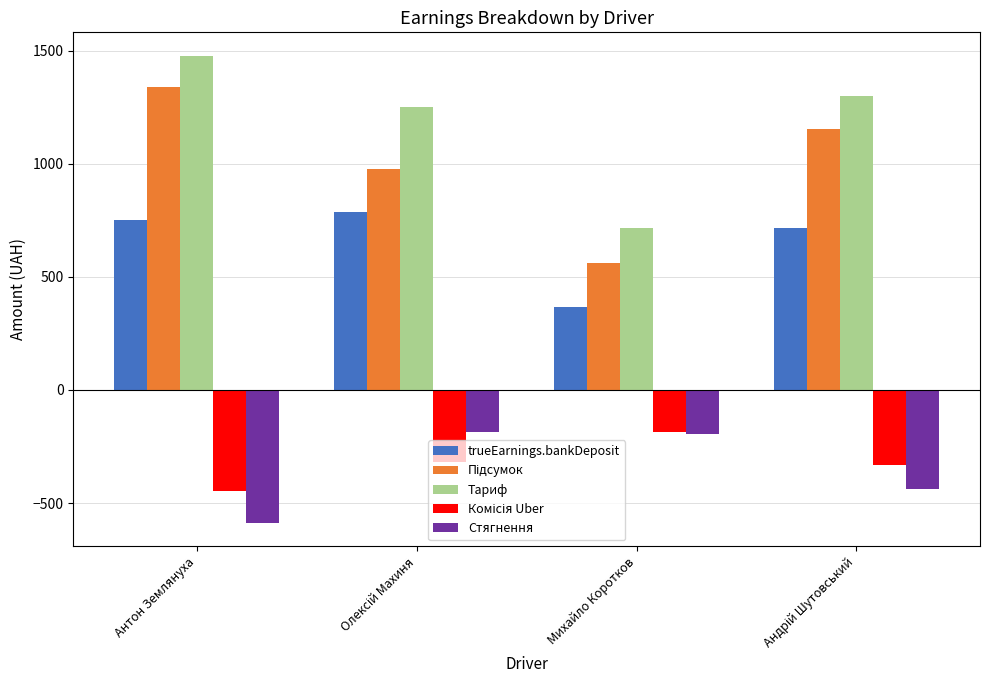

Is it true that Тариф equals 478.7 at Михайло Коротков?

False